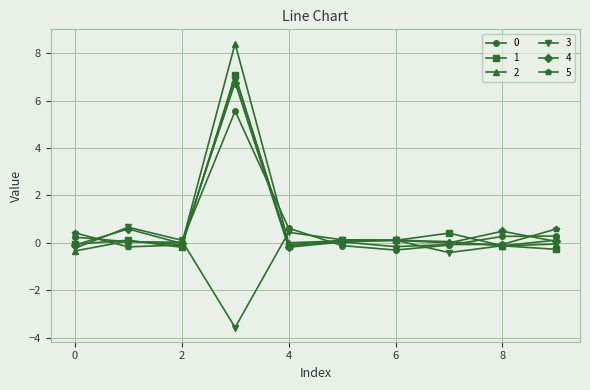

What is the lowest value of the 3 series?

-3.6